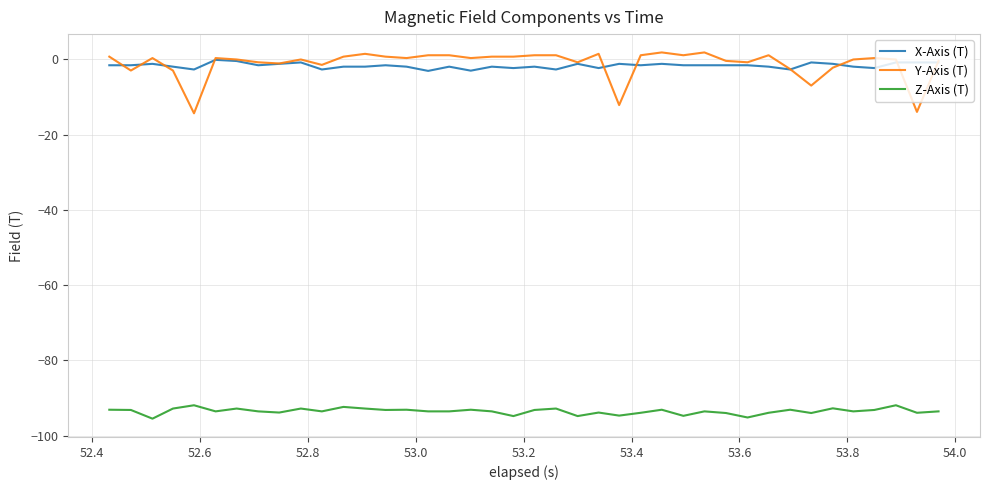

What is the lowest value of the Z-Axis (T) series?

-95.5